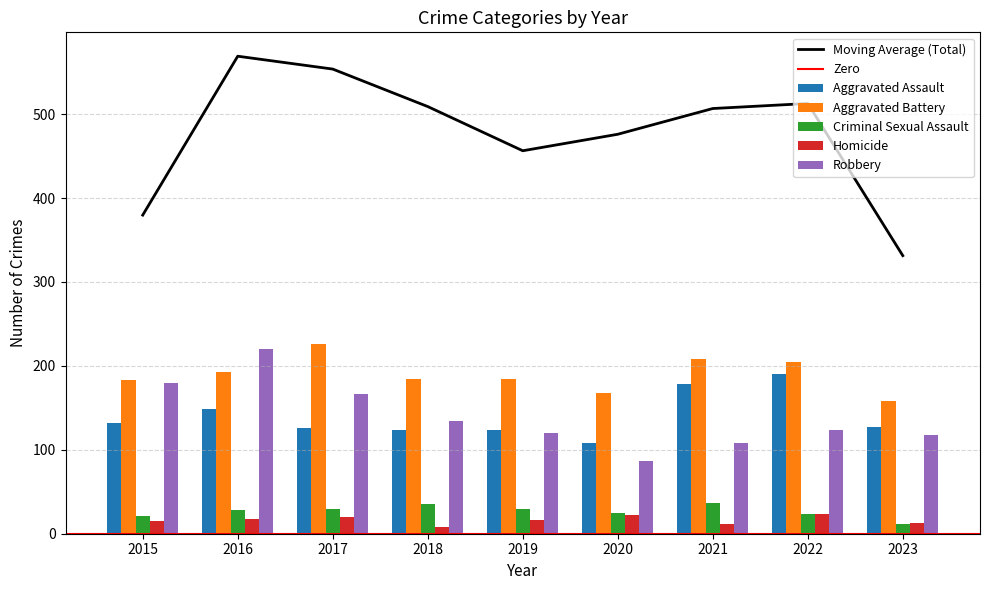

What is the minimum value for Homicide?

8